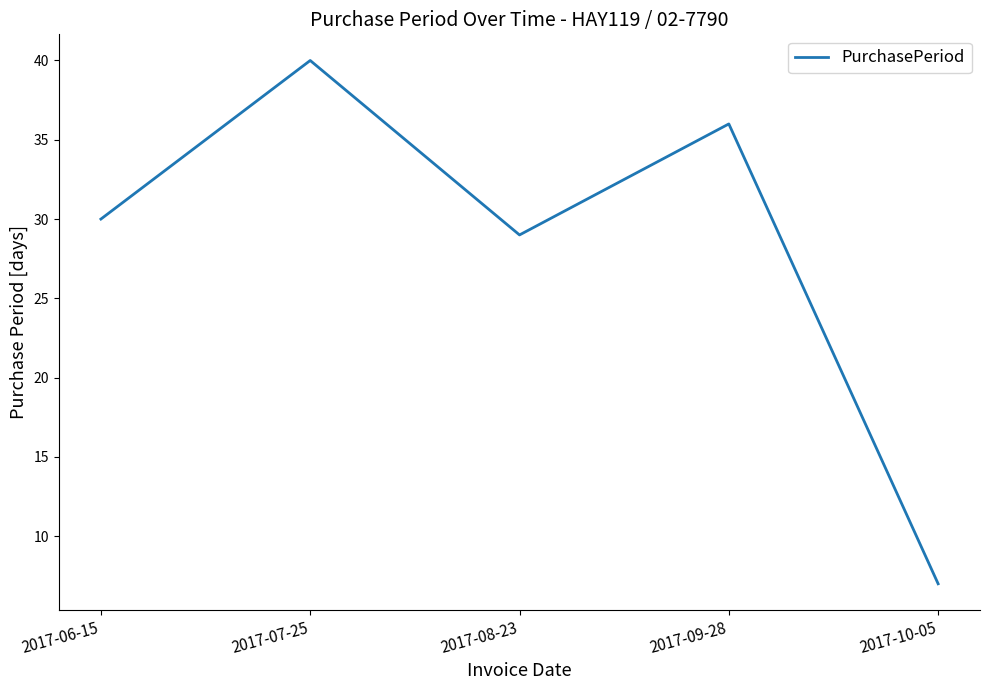

Does the chart display data point markers on the line(s)?

No